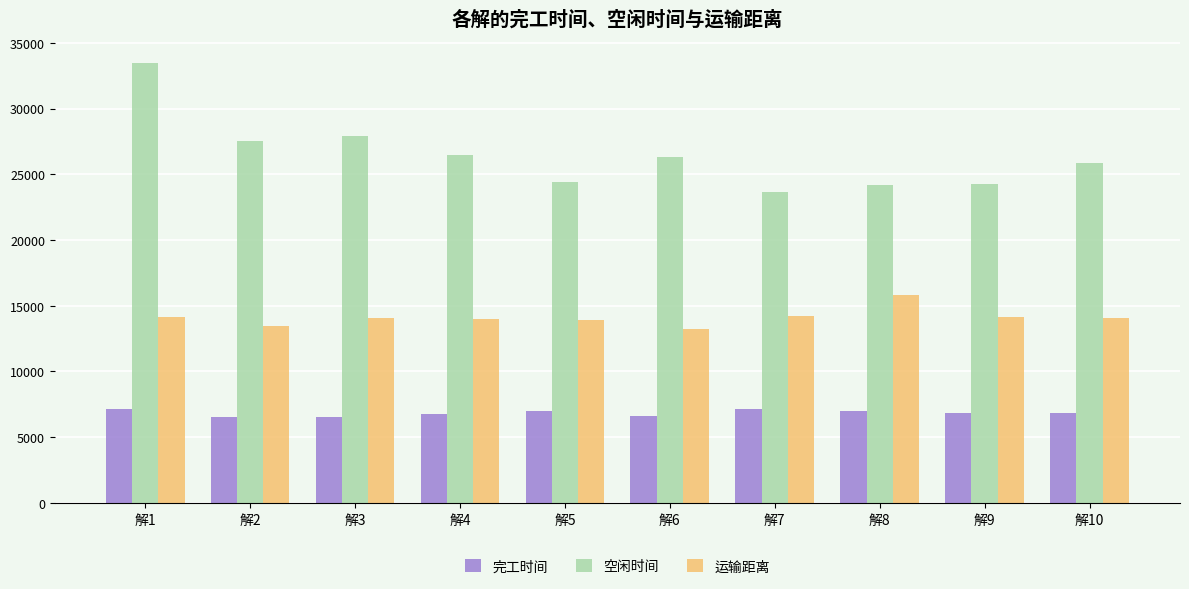

What is the difference between the maximum and minimum values in the 运输距离 series?

2587.3